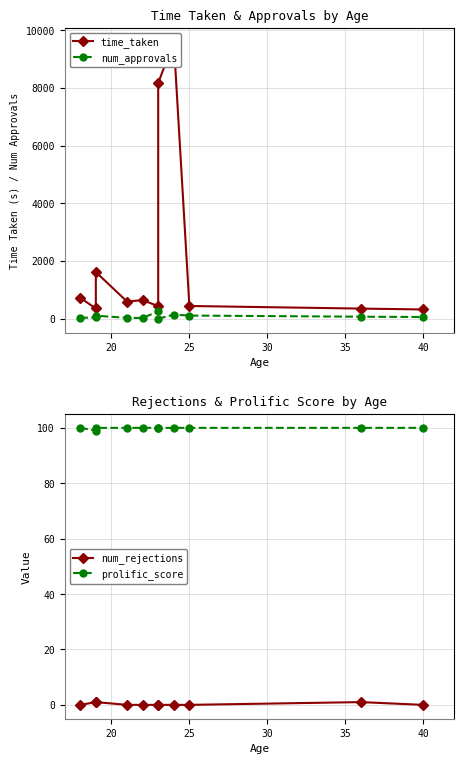

True or false: num_rejections has a value of -0.5 at 30.

False